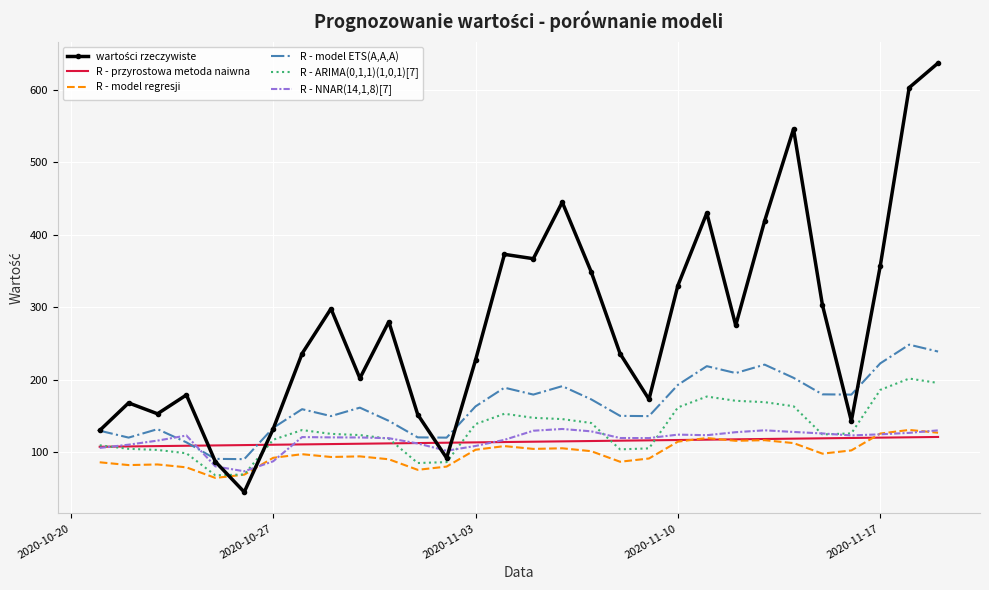

Count the number of data series in this chart.

6